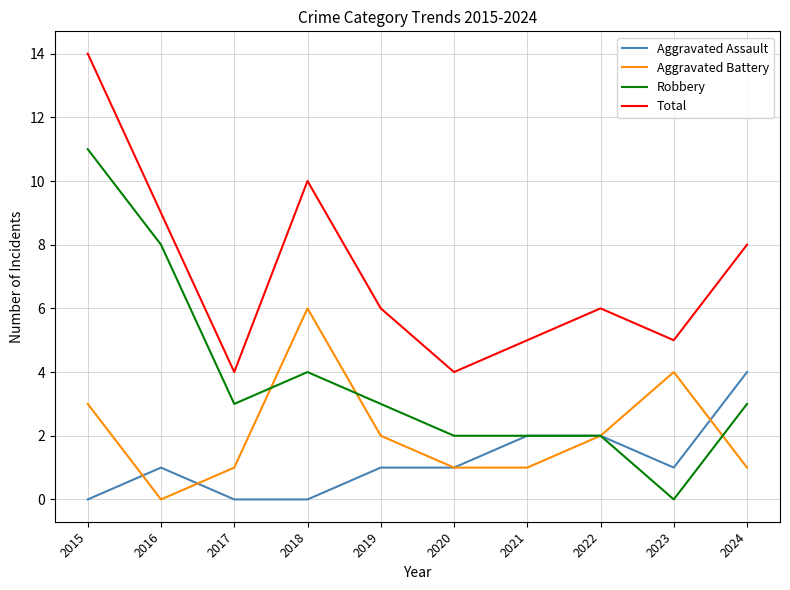

The Aggravated Assault series shows 3 at 2021. True or false?

False